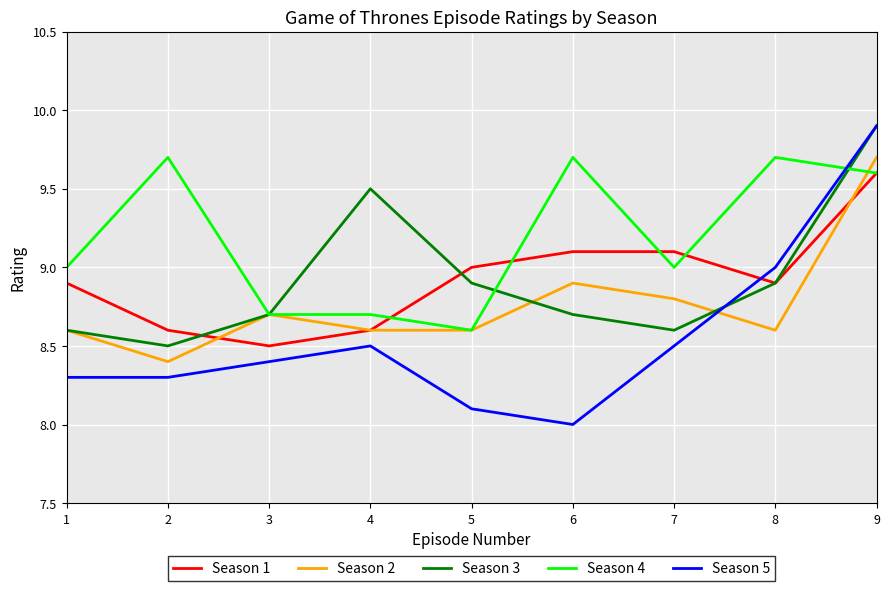

True or false: Season 1 has a value of 5.4 at 6.

False